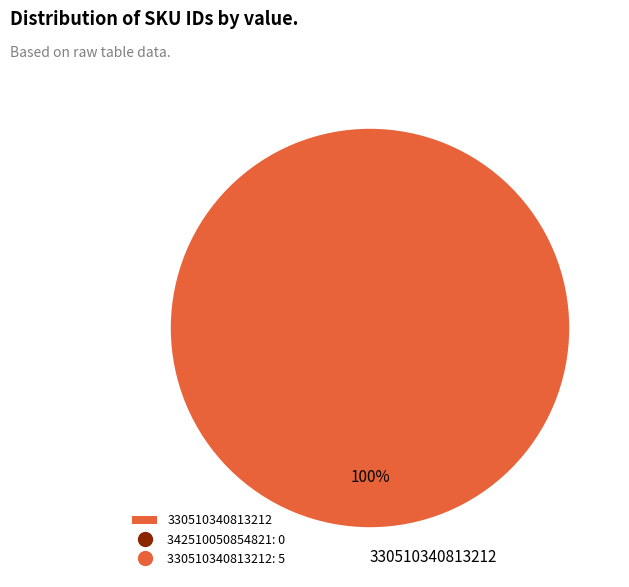

To the nearest percent, what percentage of the pie is 330510340813212?

100%